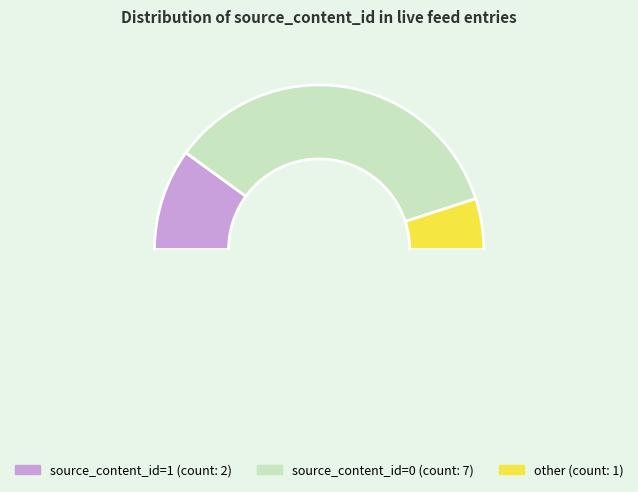

Count the number of slices in the pie.

4